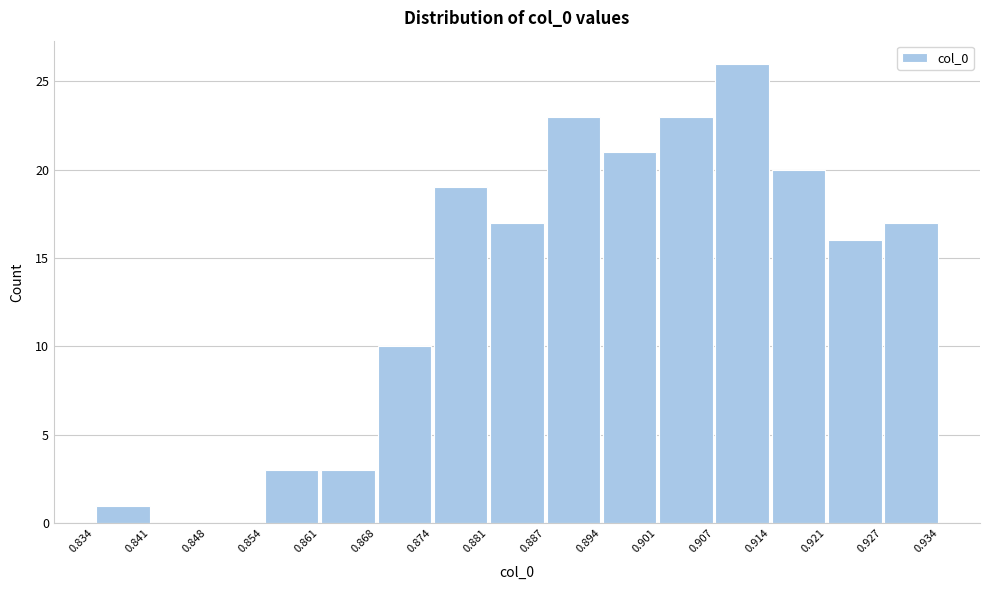

Reading left to right, transcribe this chart: for each bar, give the range it covers on the x-axis and its height. The values are not printed on the chart, so give them approximately, as read against the axis.

0.834 to 0.841: 1
0.841 to 0.848: 0
0.848 to 0.854: 0
0.854 to 0.861: 3
0.861 to 0.868: 3
0.868 to 0.874: 10
0.874 to 0.881: 19
0.881 to 0.887: 17
0.887 to 0.894: 23
0.894 to 0.901: 21
0.901 to 0.907: 23
0.907 to 0.914: 26
0.914 to 0.921: 20
0.921 to 0.927: 16
0.927 to 0.934: 17